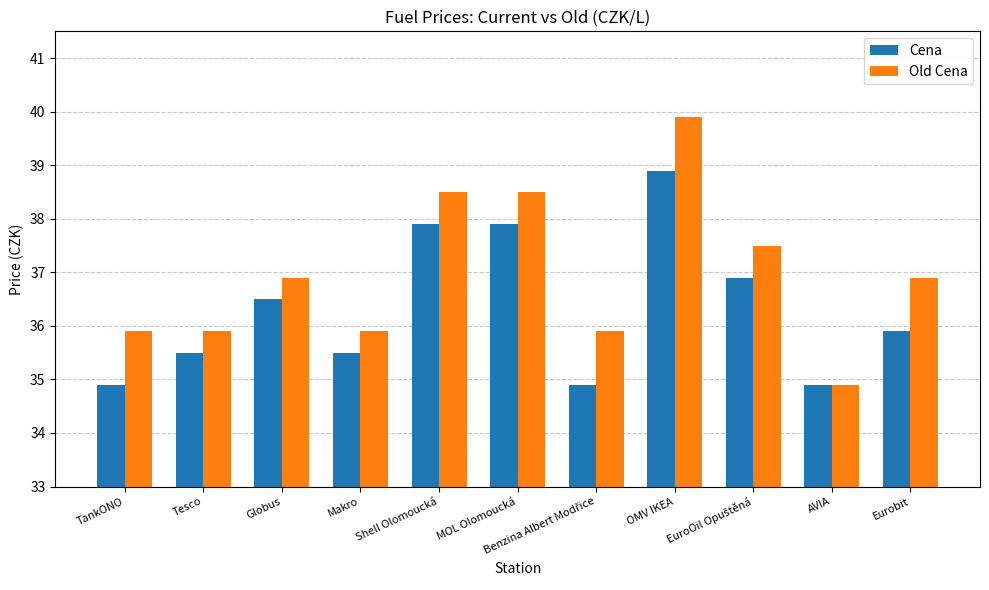

List the series in order of their peak value, highest first.

Old Cena, Cena